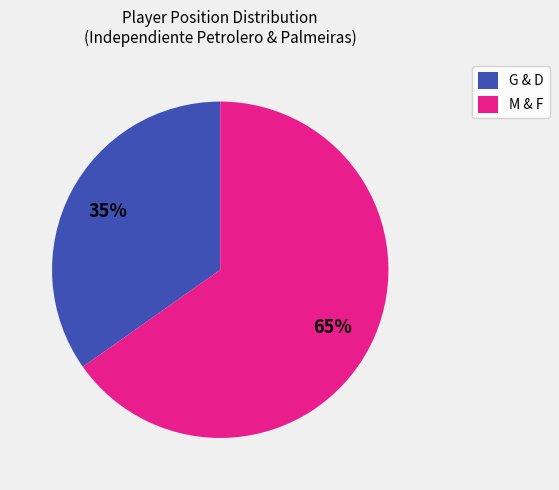

True or false: G & D accounts for 35% of the total.

True